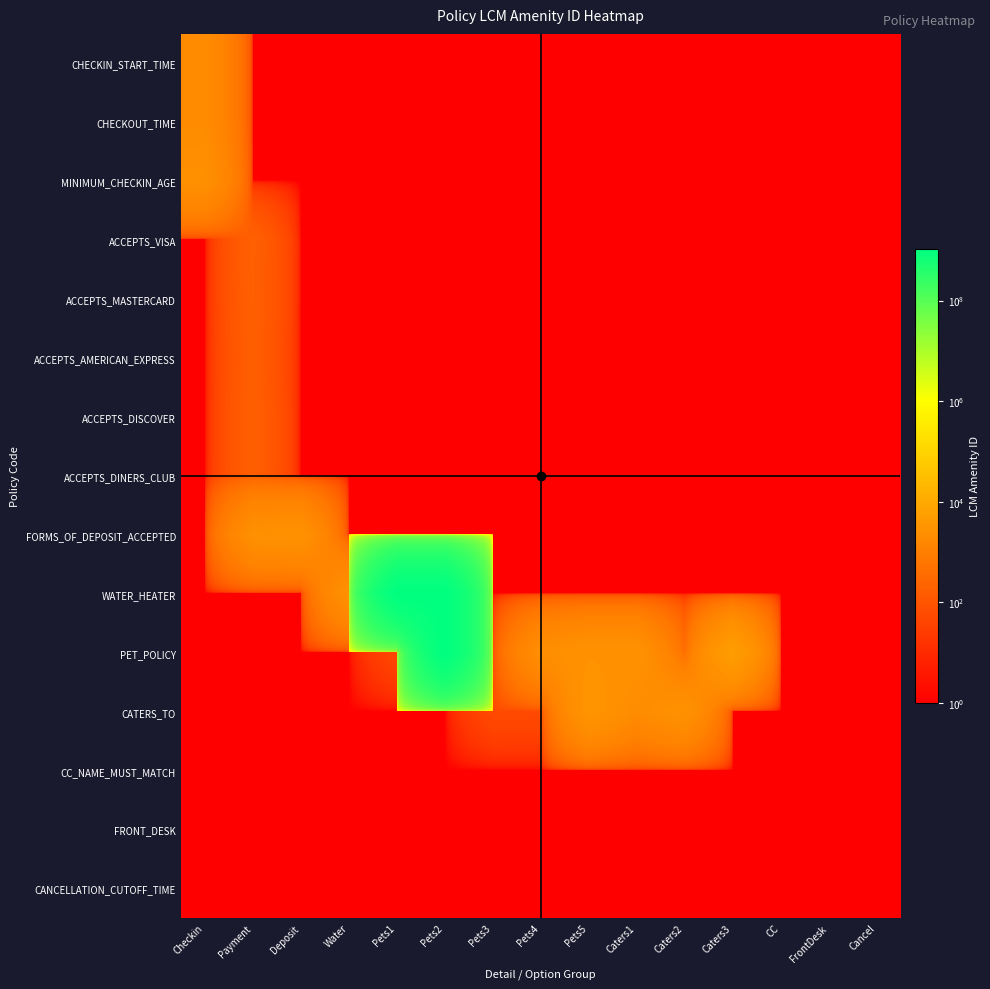

Which category has the highest value across all series?

Pets2